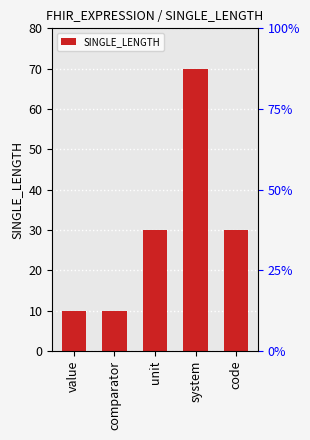

List the labels in order of value, largest first.

system, unit, code, value, comparator